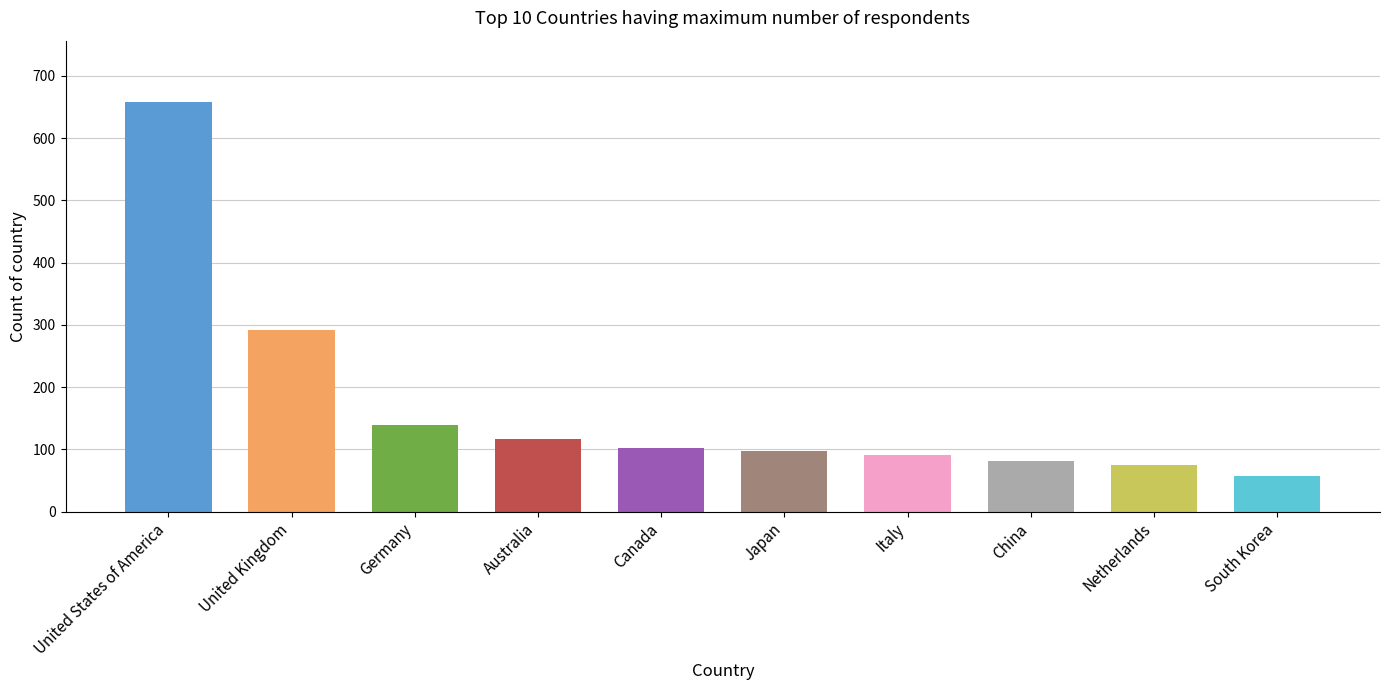

How many series are shown in this chart?

1